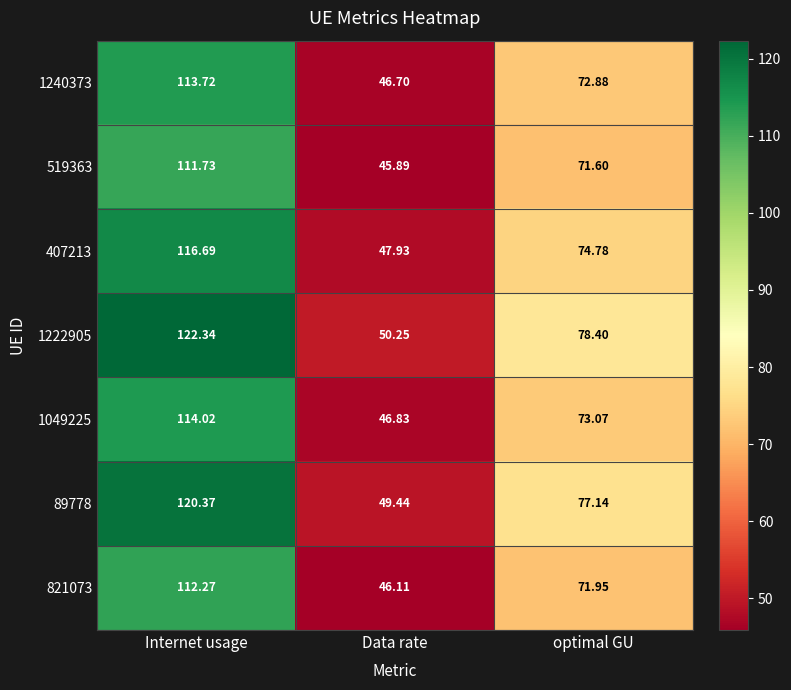

At which label does 519363 reach its minimum?

Data rate